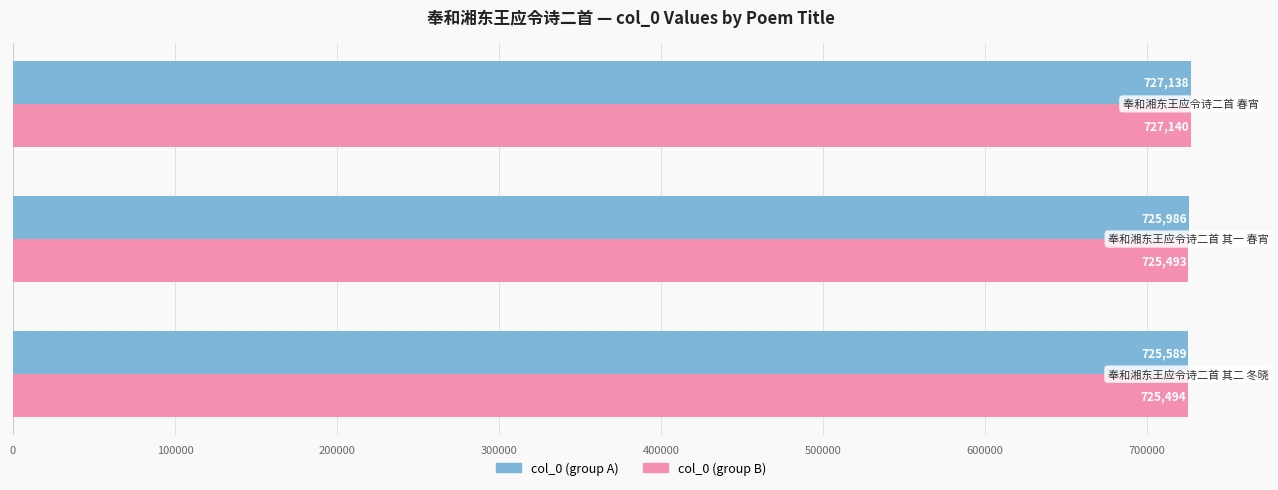

How many col_0 (group A) values are between 725589 and 727138?

3